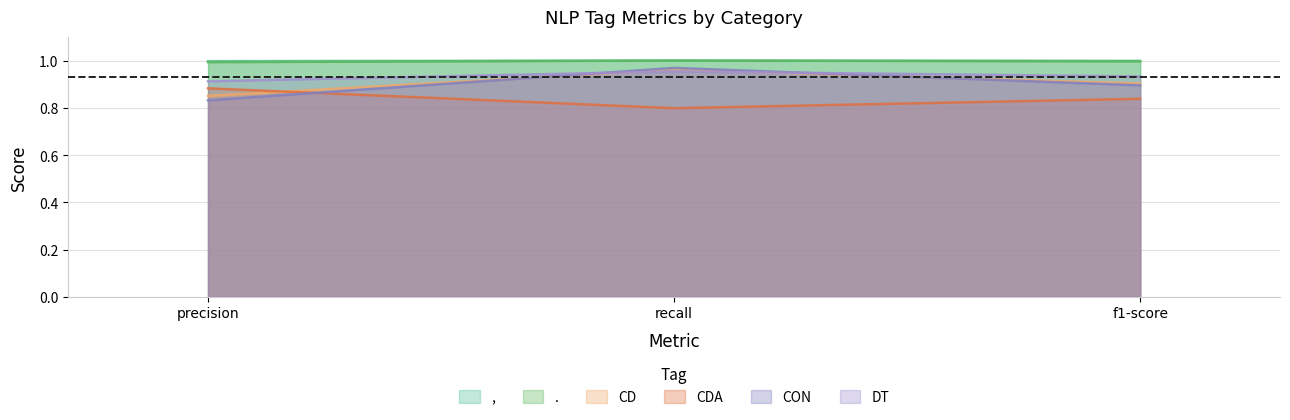

Which series has the widest spread of values?

CON